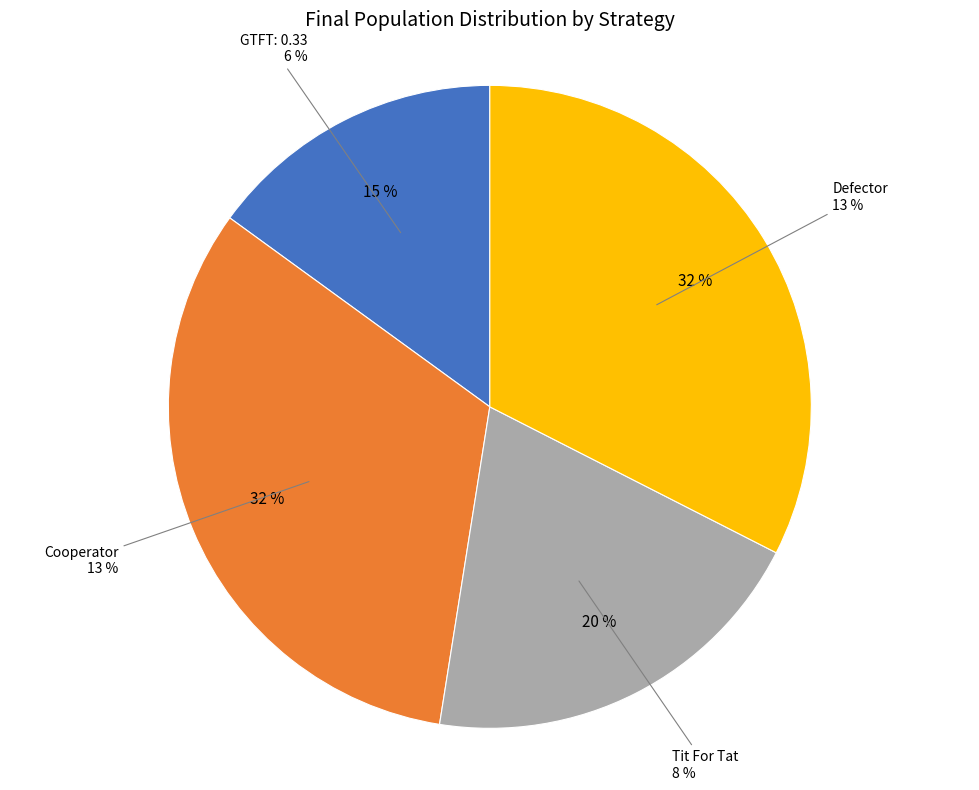

Does any single category account for the majority?

No